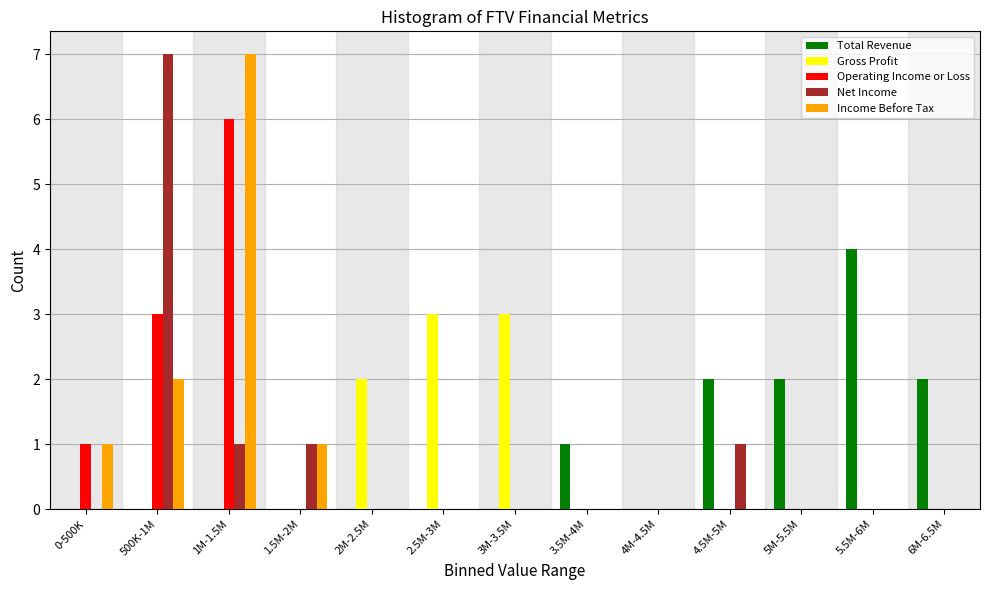

Between 500K-1M and 1M-1.5M, which series saw the biggest shift?

Net Income